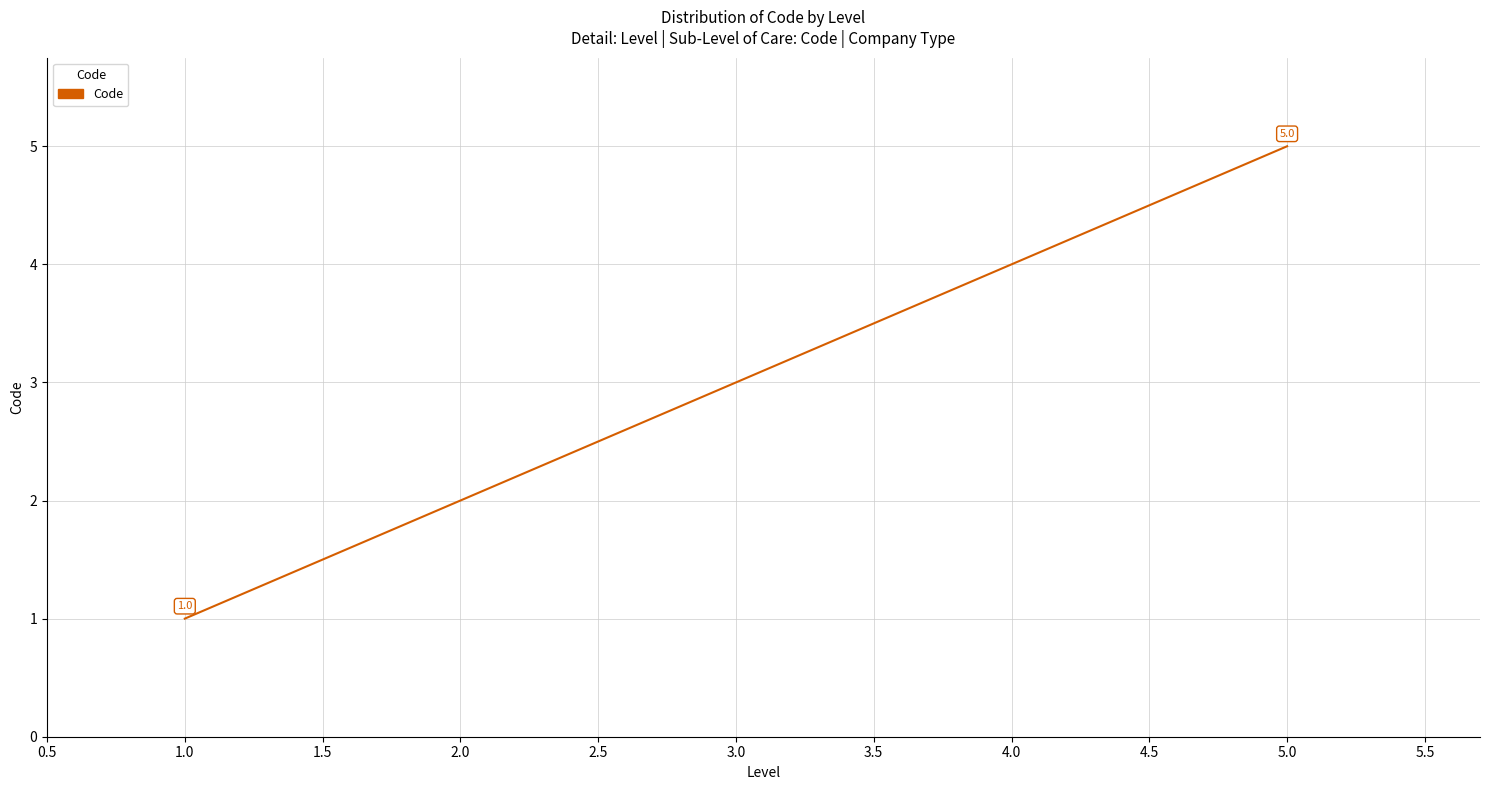

List the labels in order of value, smallest first.

1.0, 2.0, 3.0, 4.0, 5.0